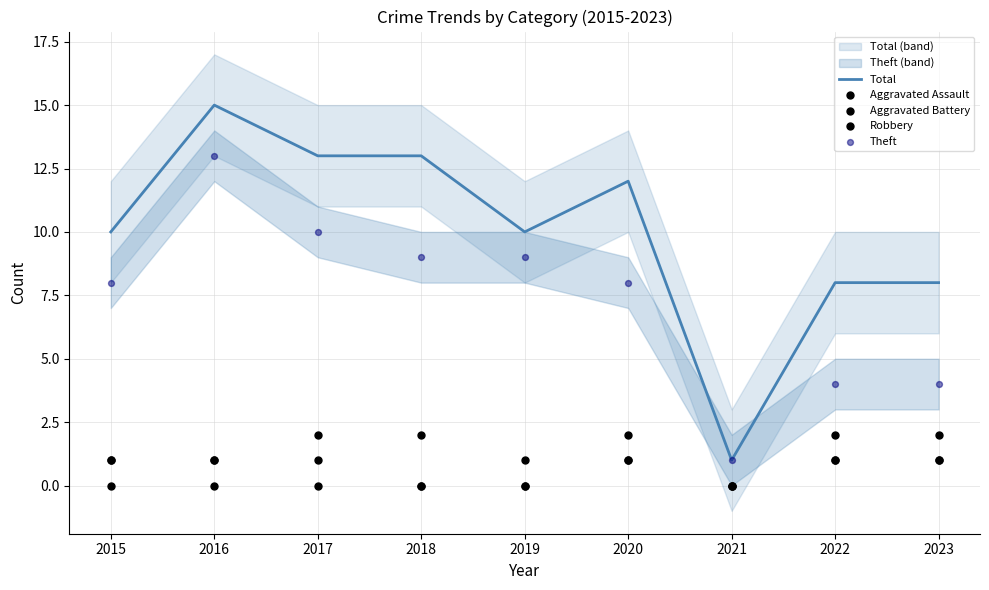

What is the total value across all series at 2020?

24